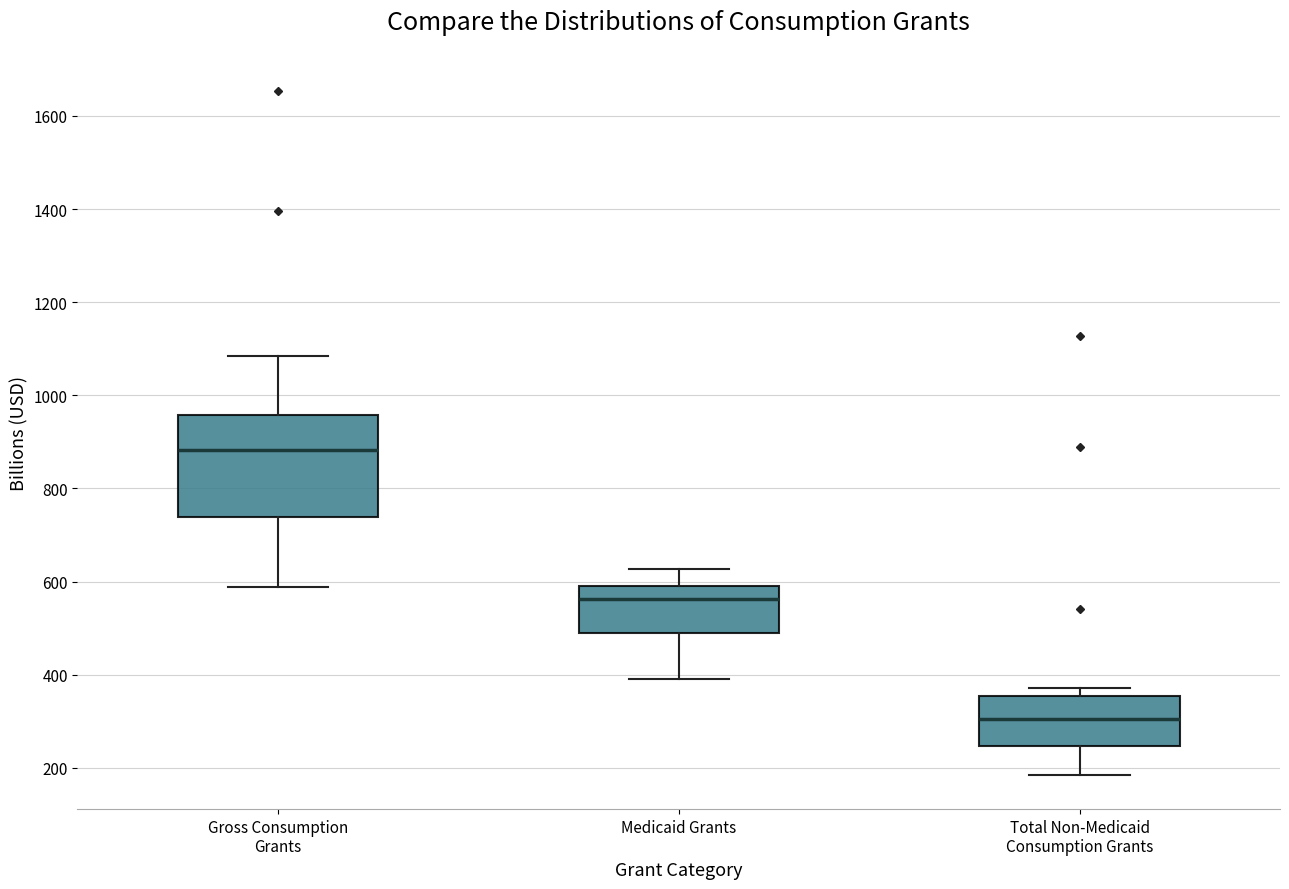

Reading left to right, read every box against the y-axis: the position of its median line, the range the box covers, and the ends of its whiskers. The values are not printed on the chart, so give them approximately, as read against the axis.

Gross Consumption Grants: median 880, box 740 to 960, whiskers 580 to 1080
Medicaid Grants: median 560, box 480 to 600, whiskers 400 to 620
Total Non-Medicaid Consumption Grants: median 300, box 240 to 360, whiskers 180 to 380